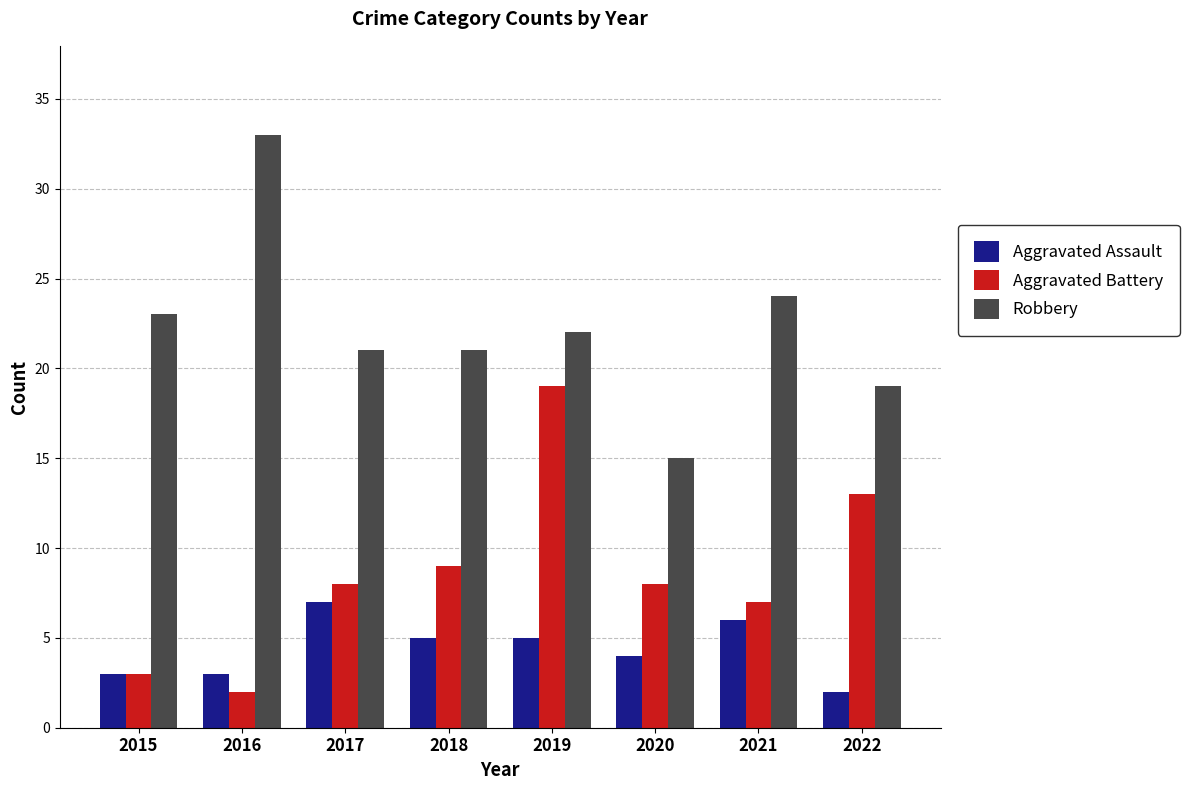

What value does the Robbery series have at 2015?

23